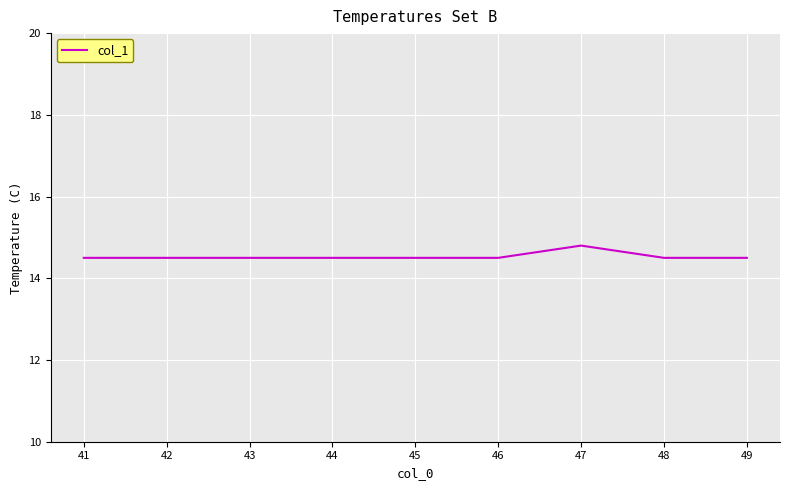

What is the average value?

14.5